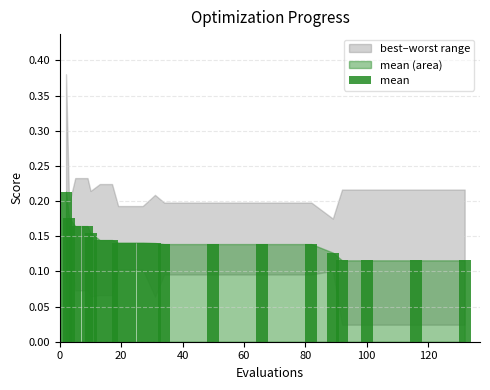

Count the number of categories in the chart.

20